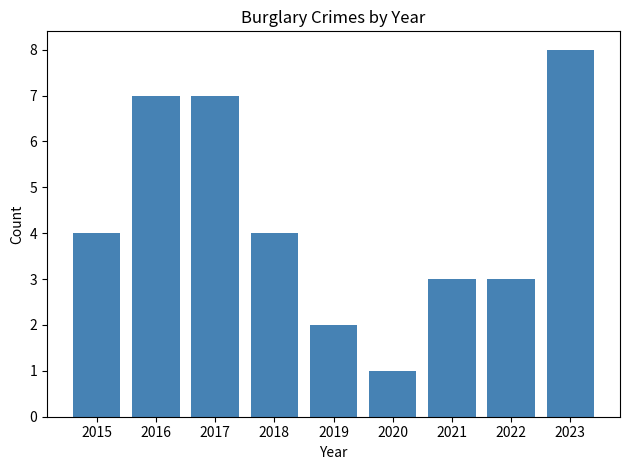

Count the number of categories in the chart.

9